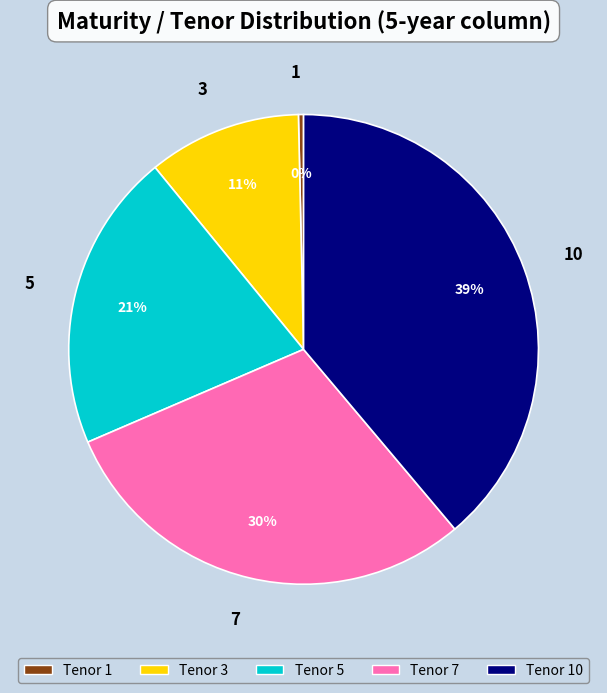

How many segments does this pie chart have?

5